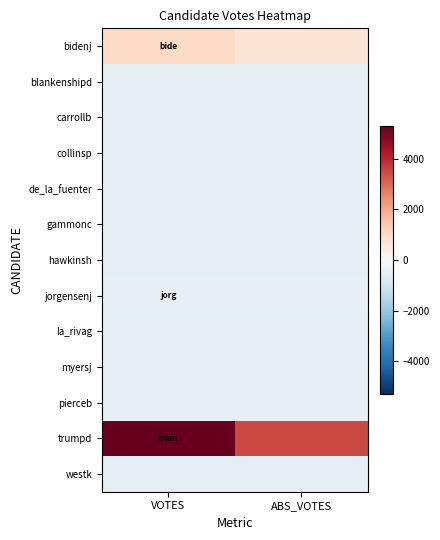

Reading left to right, list all the values displayed in this chart.

bidenj: VOTES=1037.7	ABS_VOTES=707.7
blankenshipd: VOTES=-486.3	ABS_VOTES=-489.3
carrollb: VOTES=-486.3	ABS_VOTES=-487.3
collinsp: VOTES=-474.3	ABS_VOTES=-482.3
de_la_fuenter: VOTES=-486.3	ABS_VOTES=-489.3
gammonc: VOTES=-466.3	ABS_VOTES=-473.3
hawkinsh: VOTES=-474.3	ABS_VOTES=-479.3
jorgensenj: VOTES=-428.3	ABS_VOTES=-454.3
la_rivag: VOTES=-489.3	ABS_VOTES=-489.3
myersj: VOTES=-473.3	ABS_VOTES=-481.3
pierceb: VOTES=-486.3	ABS_VOTES=-488.3
trumpd: VOTES=5289.7	ABS_VOTES=3505.7
westk: VOTES=-486.3	ABS_VOTES=-490.3